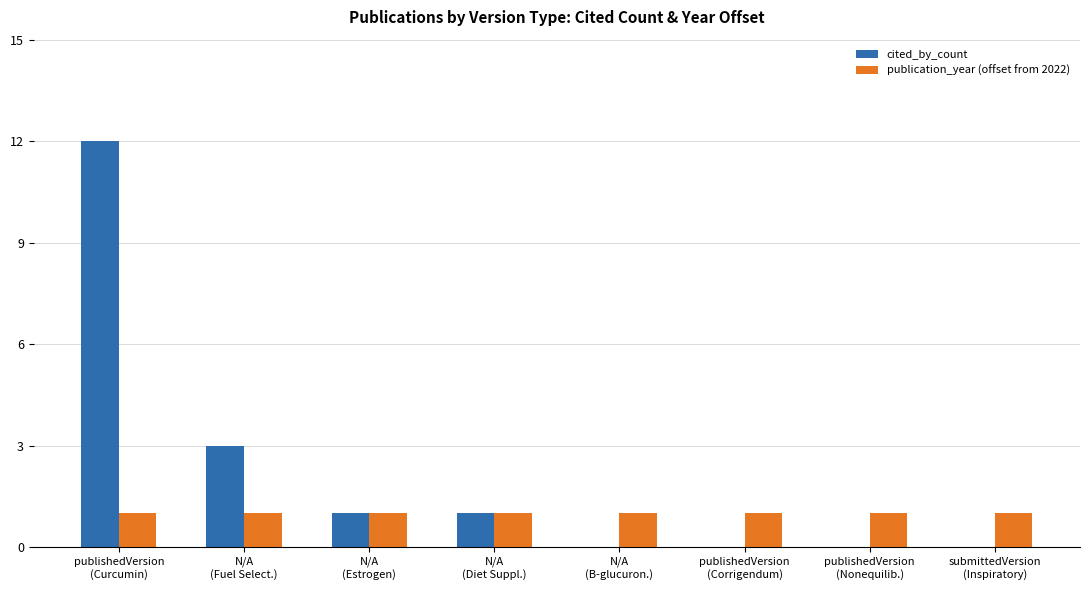

Is it true that publication_year (offset from 2022) equals 0 at N/A
(B-glucuron.)?

False